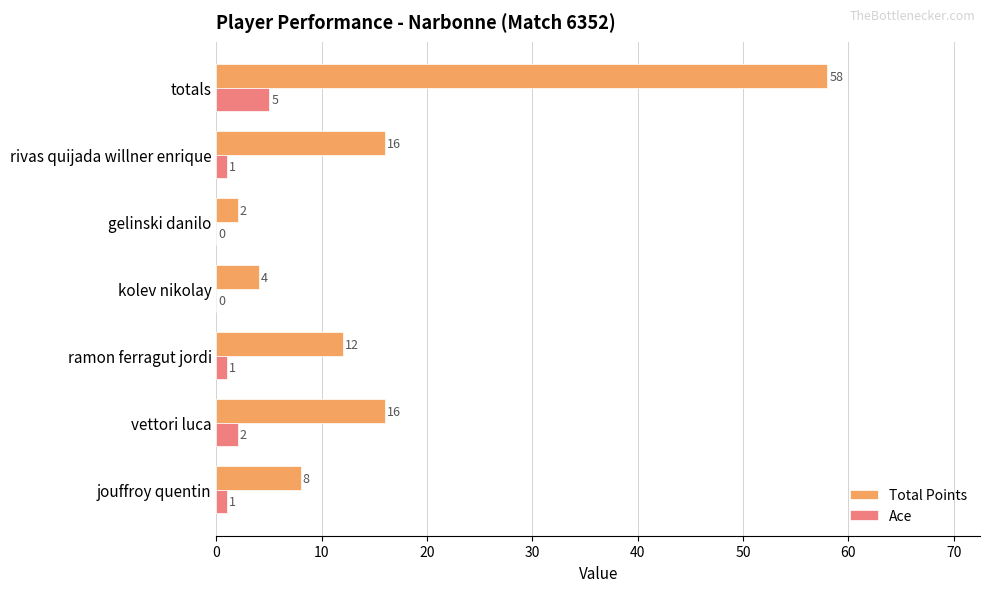

What are all the series names shown in the legend?

Total Points, Ace